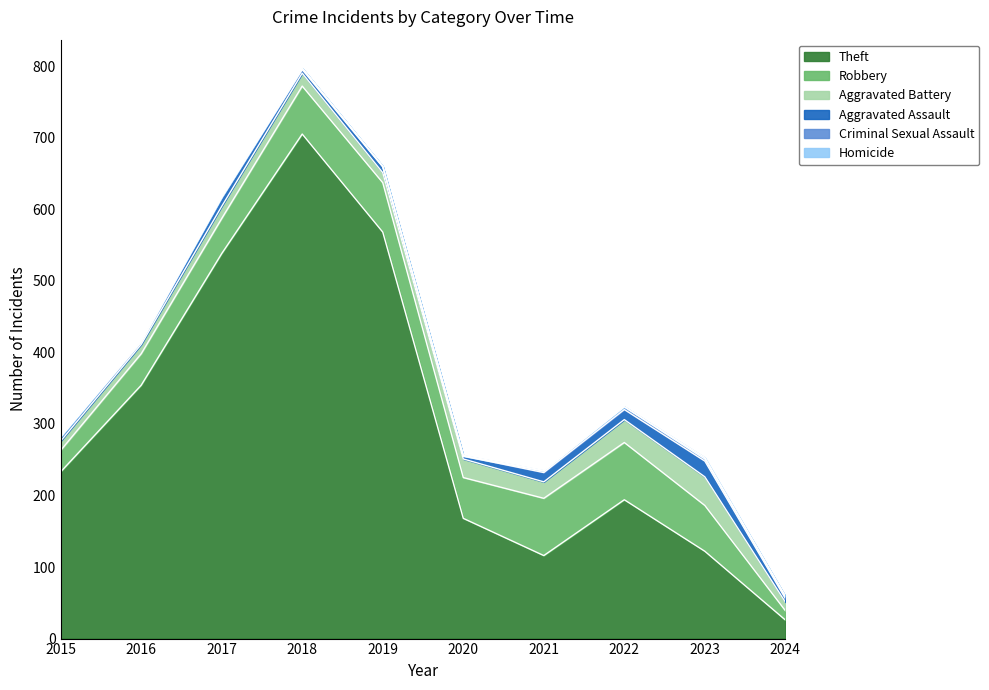

Does the chart have visible grid lines?

No